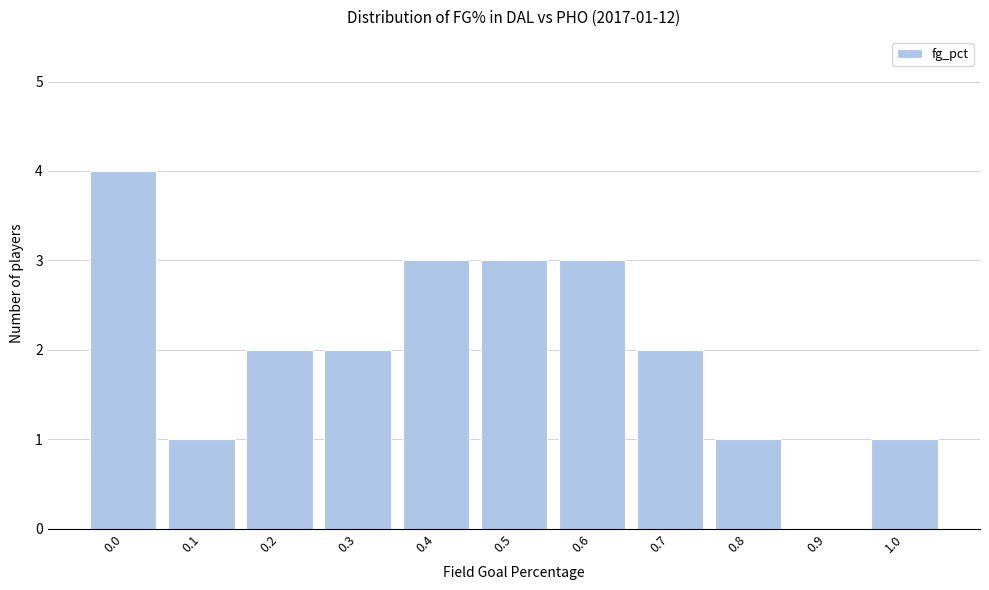

Reading left to right, what are all the values shown in this chart?

0.0=4	0.1=1	0.2=2	0.3=2	0.4=3	0.5=3	0.6=3	0.7=2	0.8=1	0.9=0	1.0=1